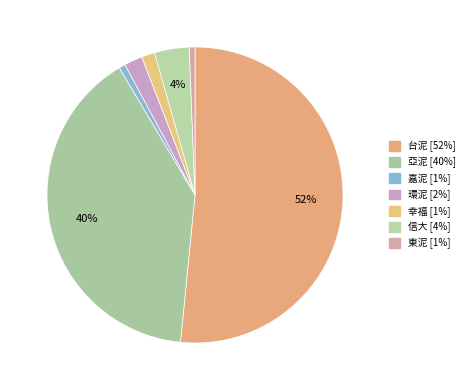

To the nearest percent, what is the combined percentage of 環泥 and 幸福?

3%